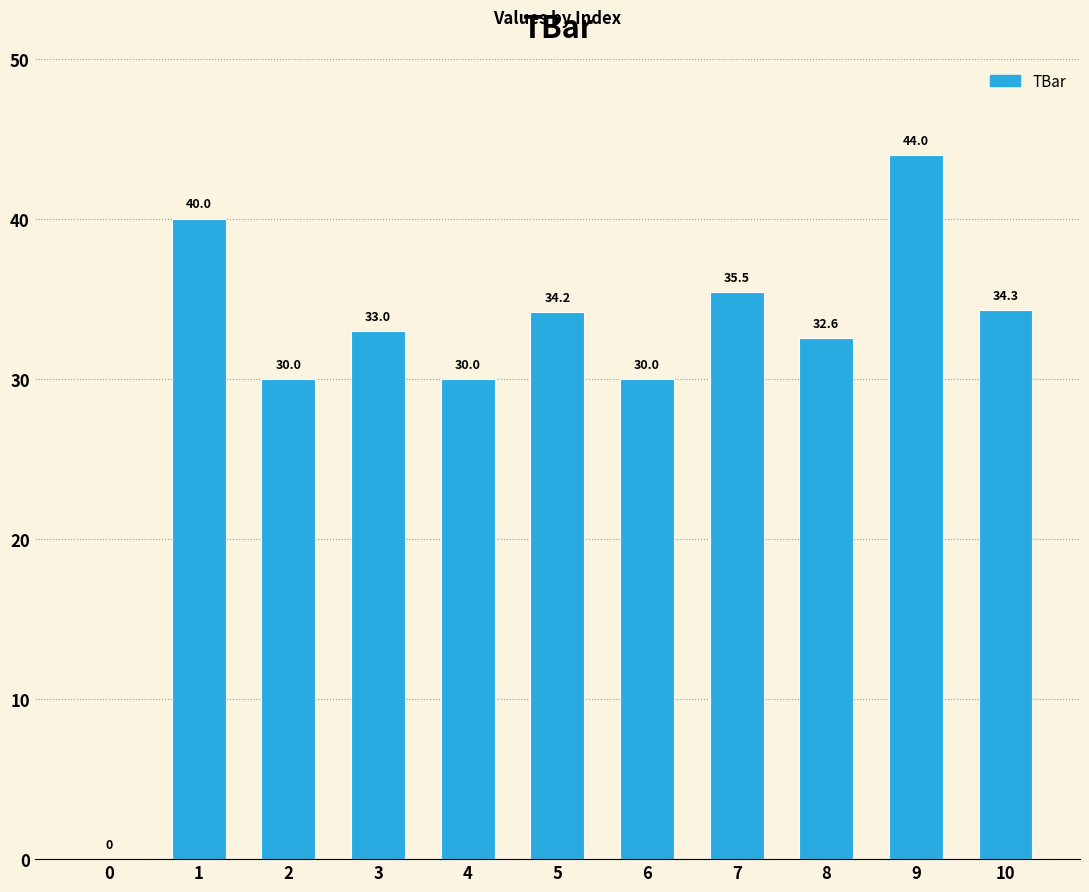

Which label corresponds to the largest value in the chart?

9